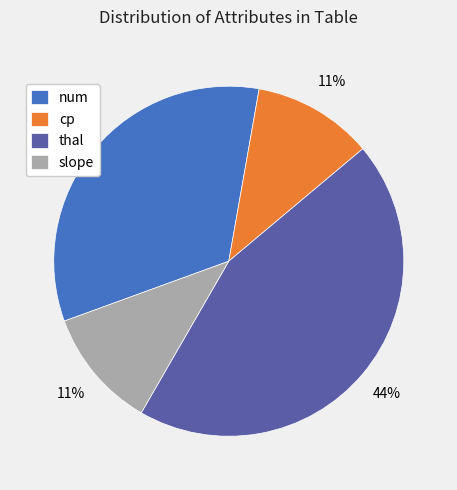

What percentage is the cp slice, to the nearest percent?

11%